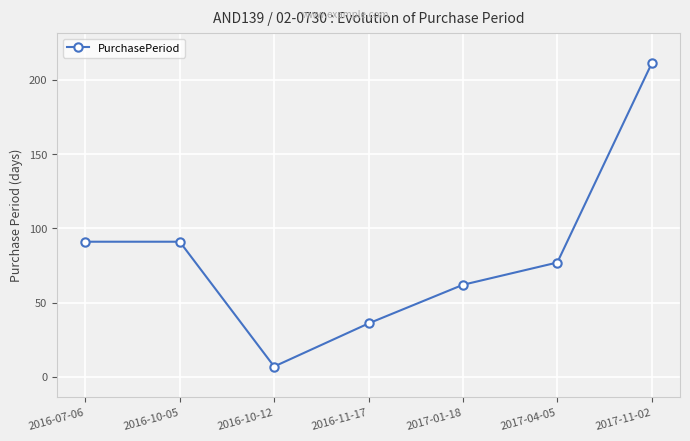

How many lines are shown in the chart?

1